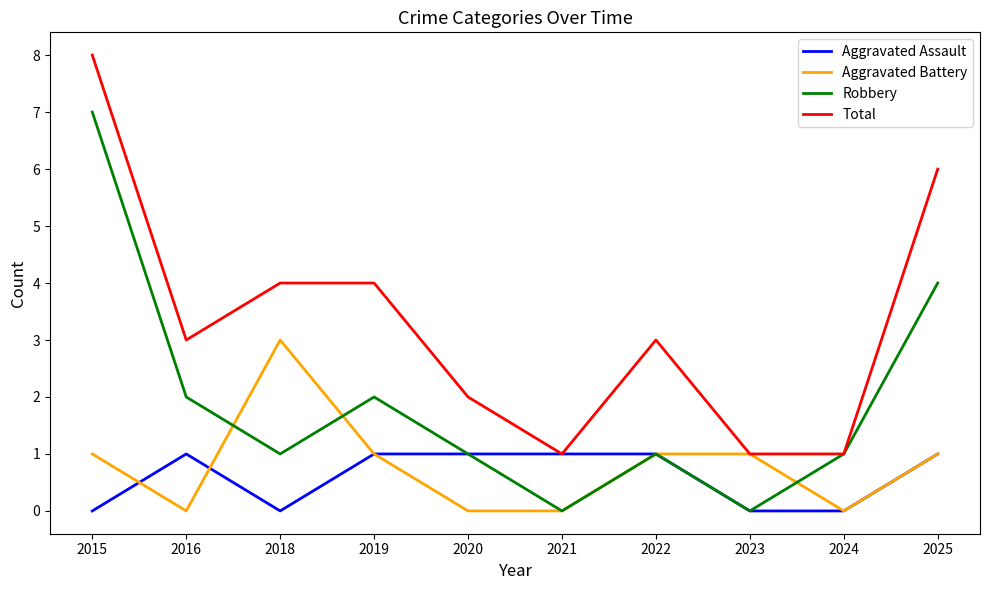

The value of Aggravated Battery at 2024 is 0. True or false?

True